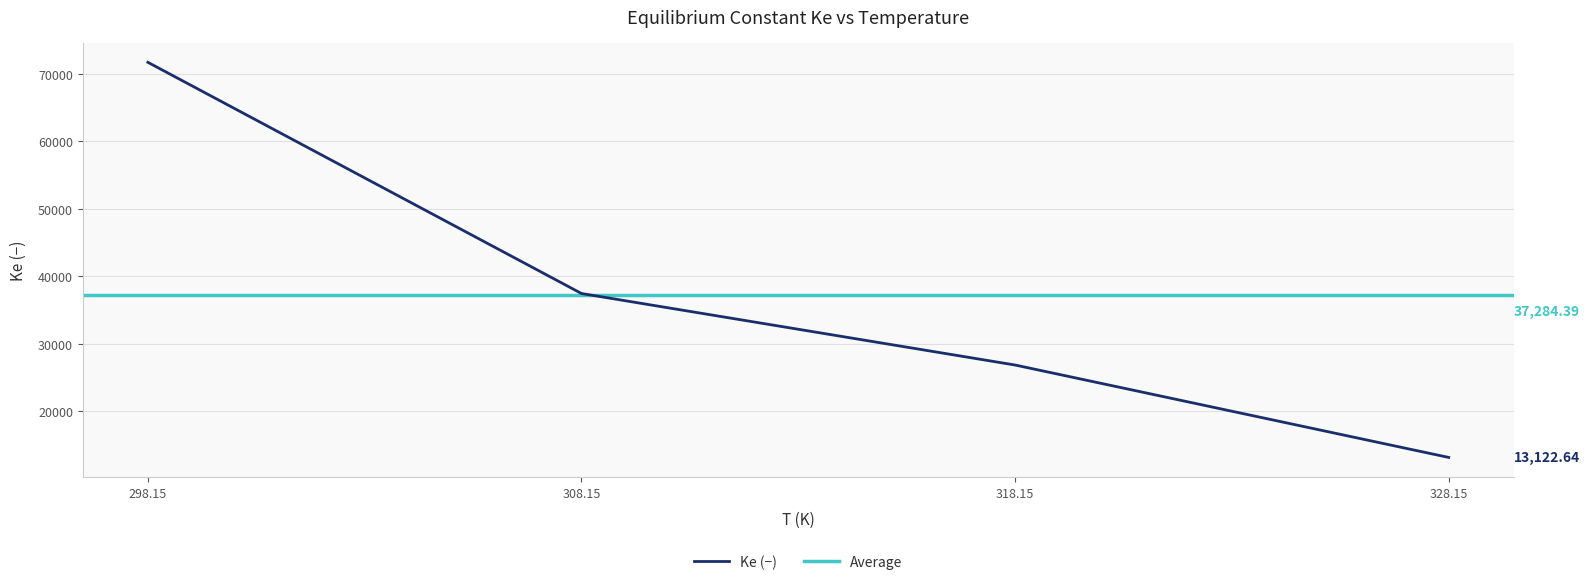

Reading left to right, transcribe all the data shown in this chart.

298.15=71741.6	308.15=37441.4	318.15=26831.9	328.15=13122.6